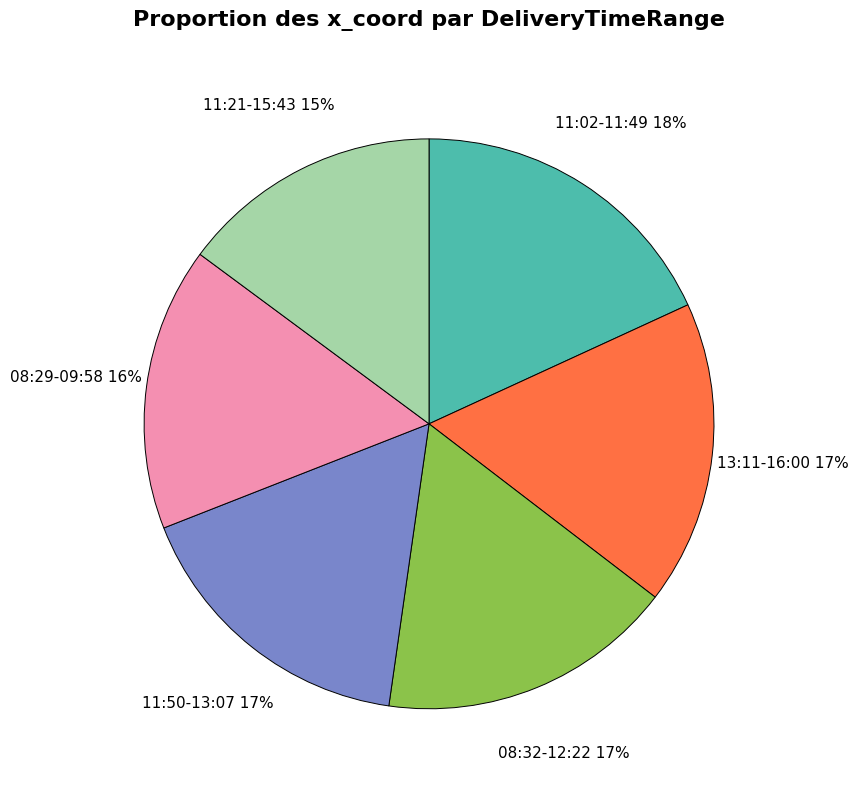

True or false: 08:32-12:22 accounts for 12% of the total.

False